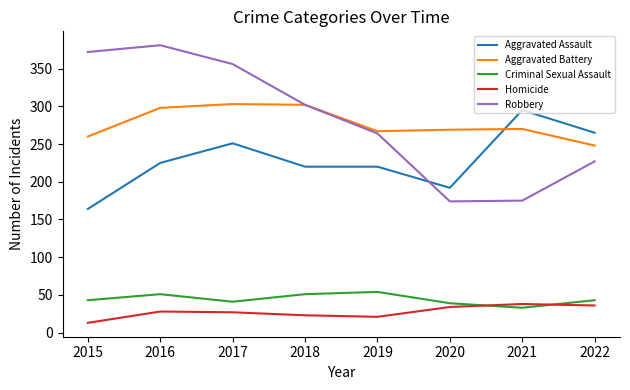

Where is the first local maximum for Aggravated Assault?

2017